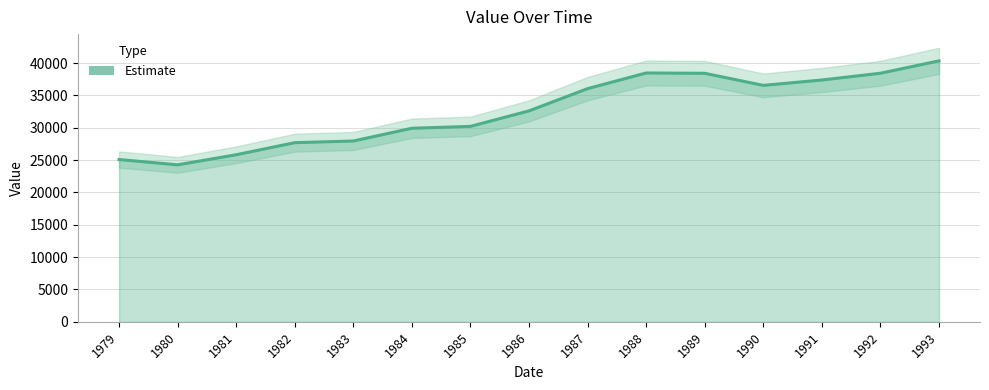

What is the change in value from 1983 to 1986?

+4657.3